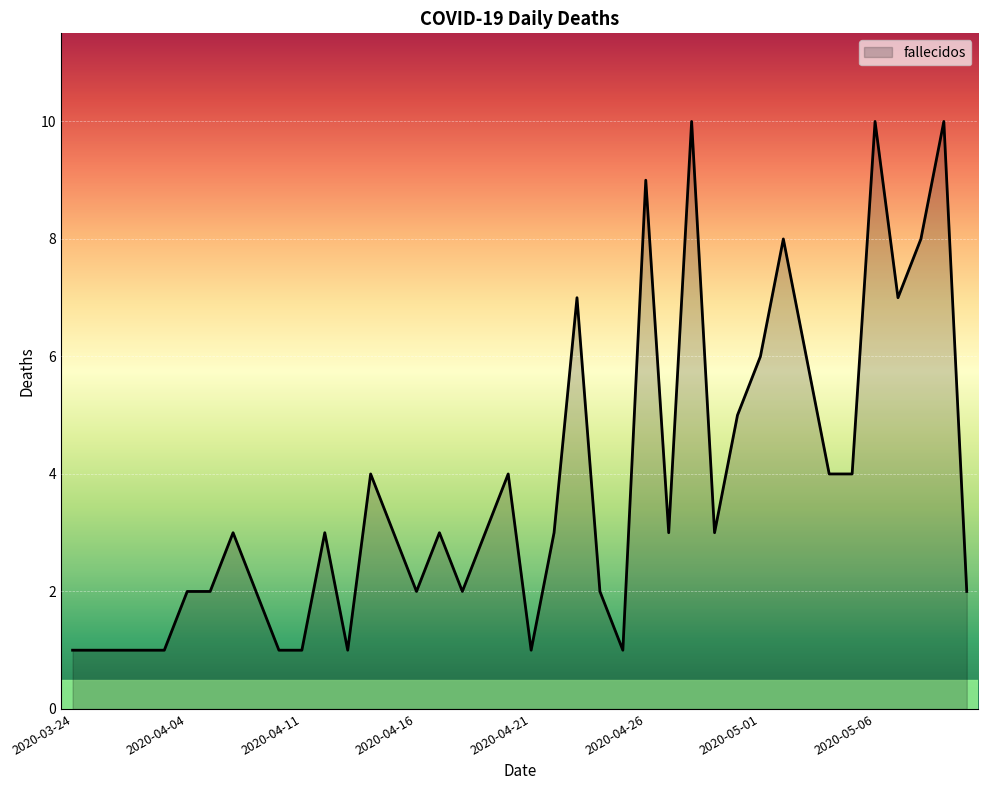

What is the maximum value shown in the chart?

10